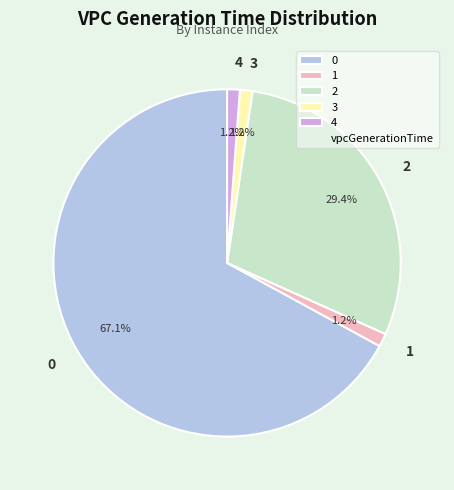

Does 0 account for over 50% of the chart?

Yes